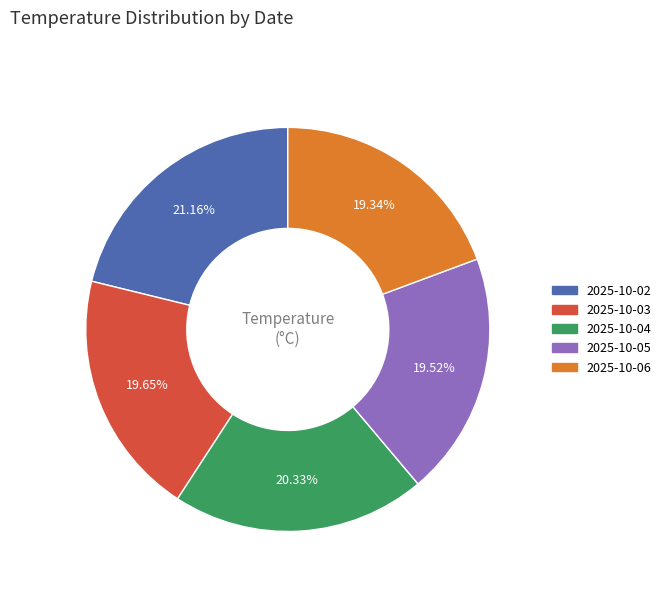

To the nearest percent, what is the average slice percentage?

20%